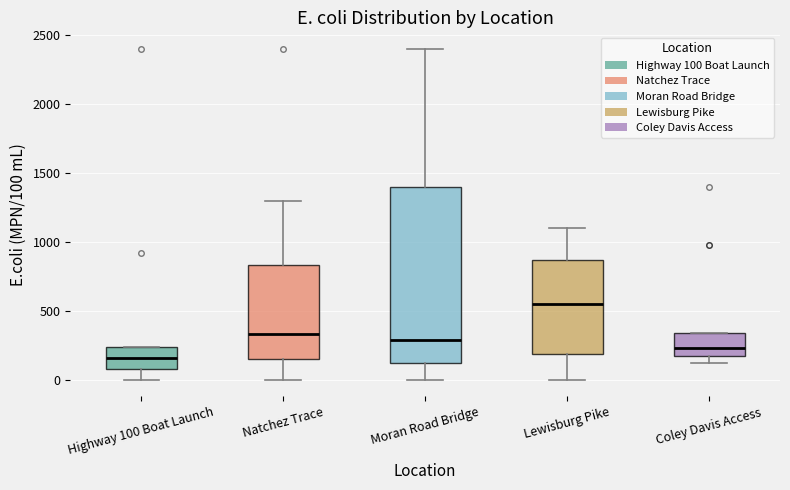

Which box's median line is the lowest?

Highway 100 Boat Launch